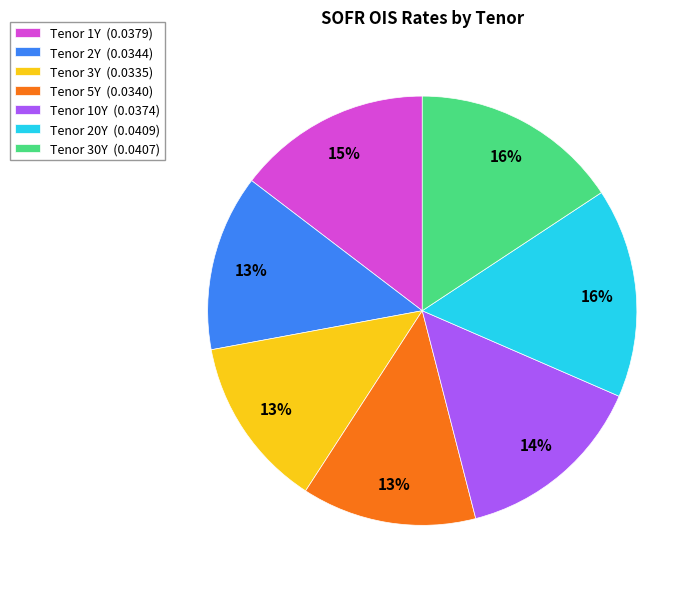

Is the sum of Tenor 30Y (0.0407) and Tenor 1Y (0.0379) greater than half?

No